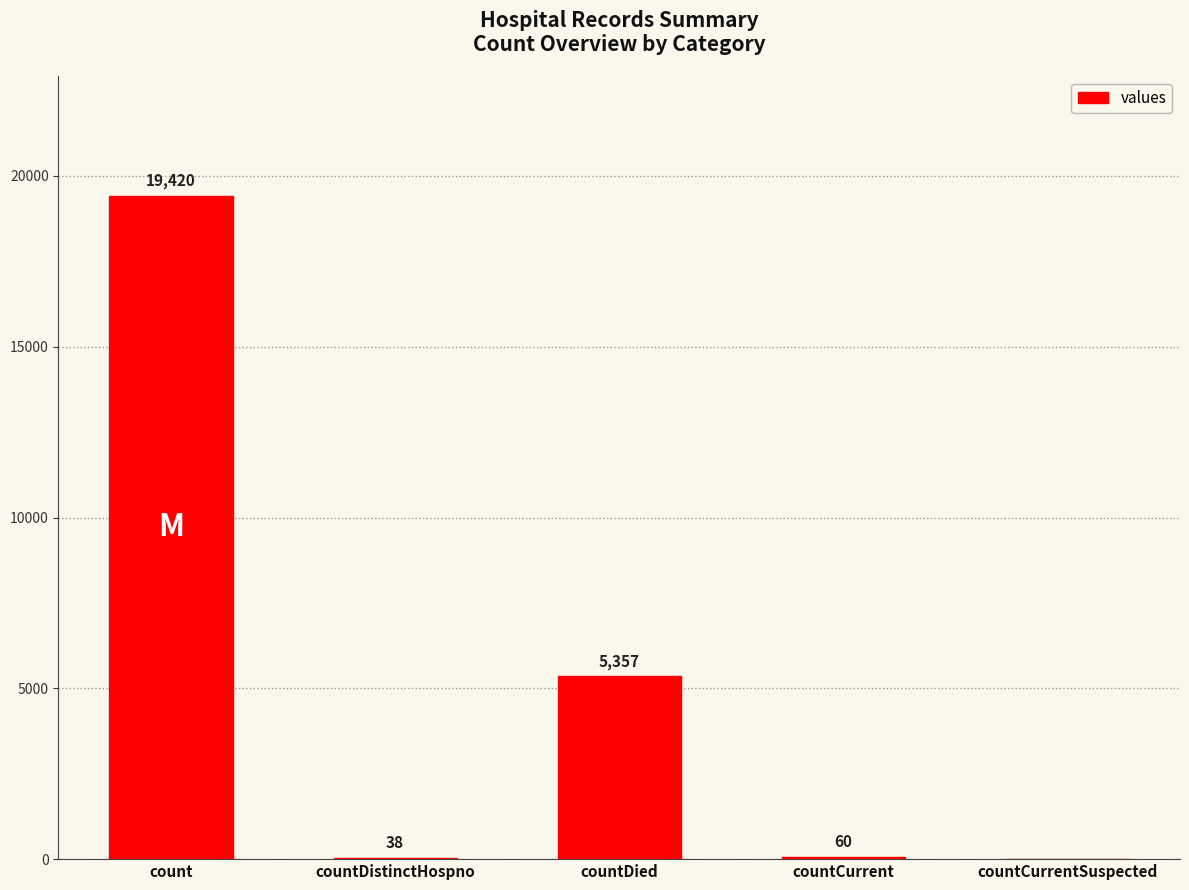

The value at countCurrentSuspected is 12978. True or false?

False